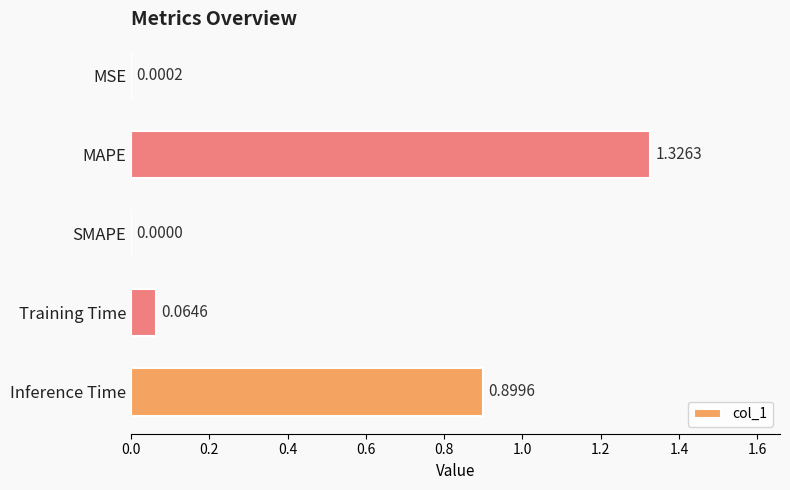

What is the sum of all values?

2.3